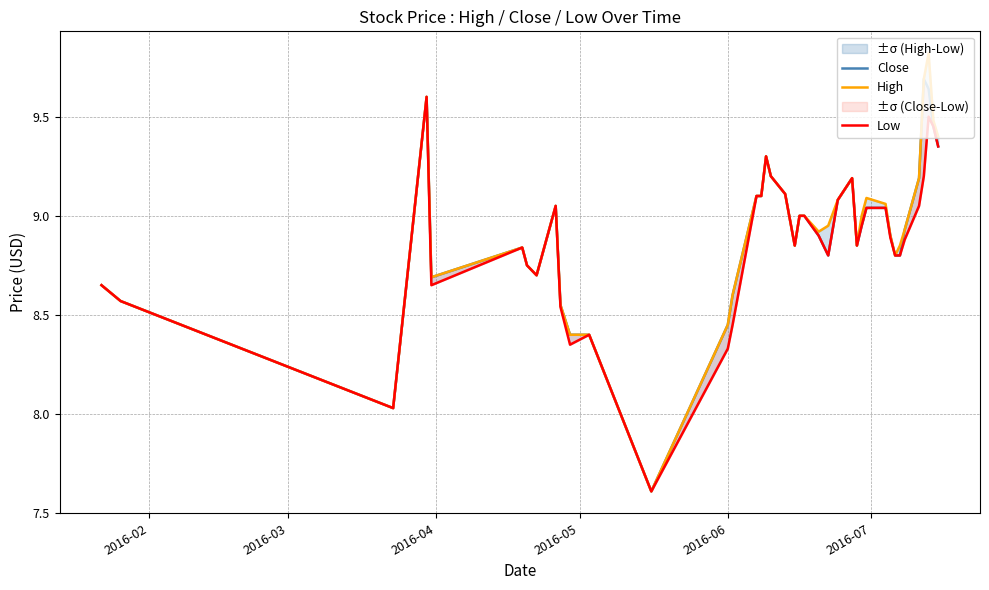

At which label is Low closest to 8?

2016-04